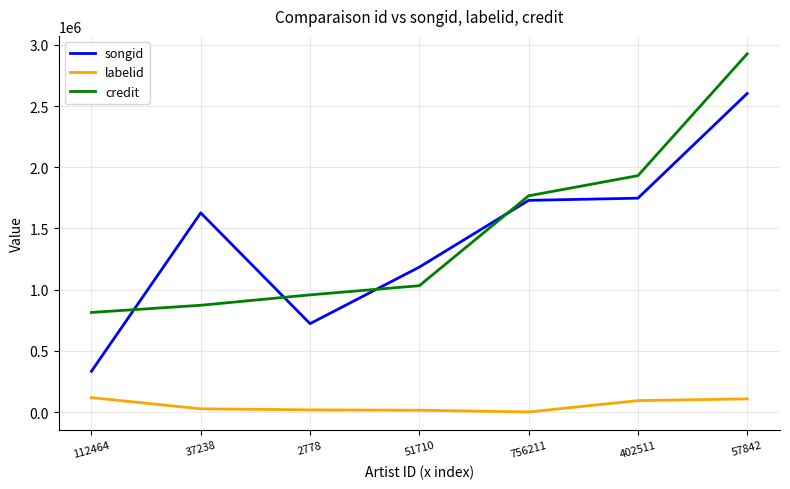

Where is songid nearest to the value 1468286?

37238